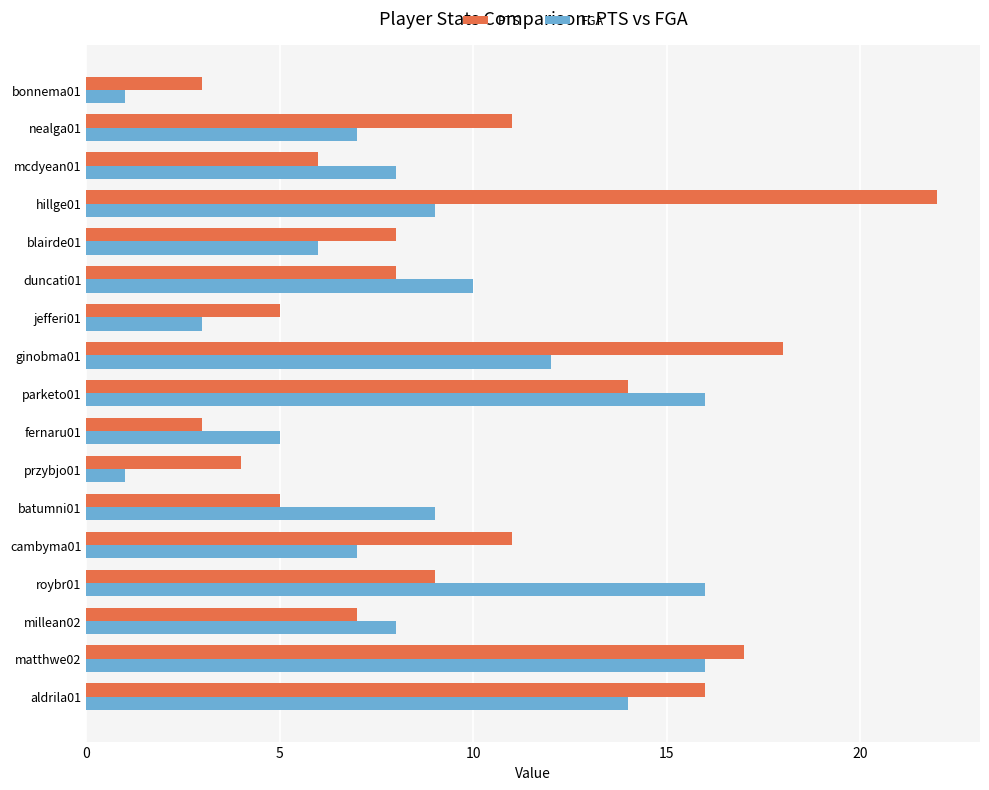

List the series in order of their peak value, highest first.

PTS, FGA